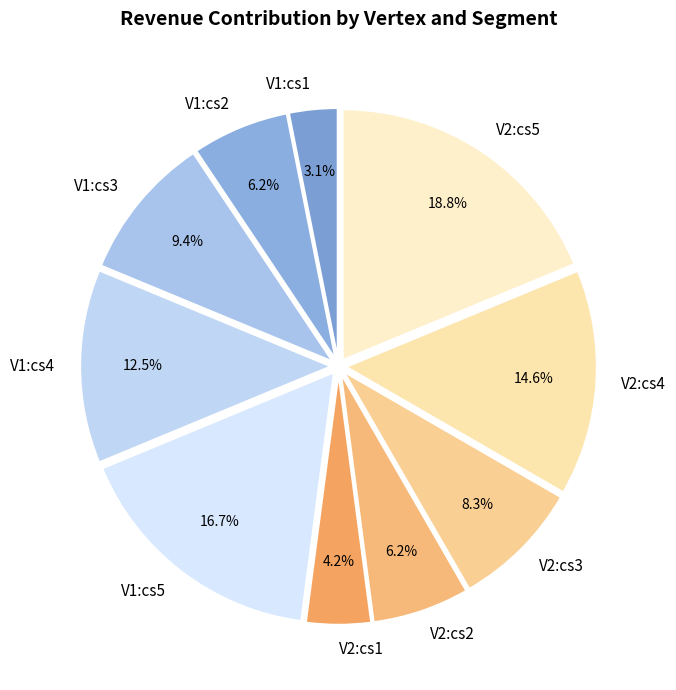

Does V2:cs3 represent more than half of the total?

No